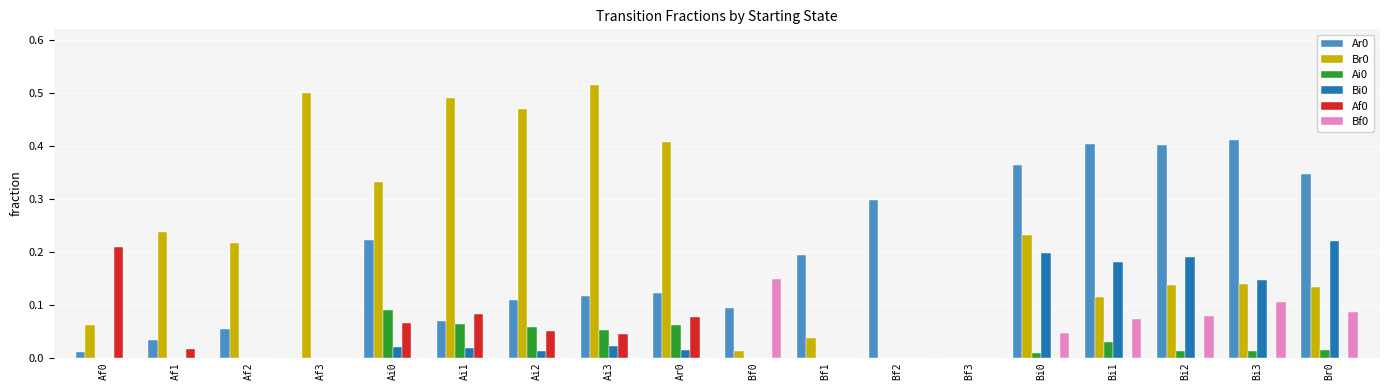

Which category has the highest value across all series?

Ai3